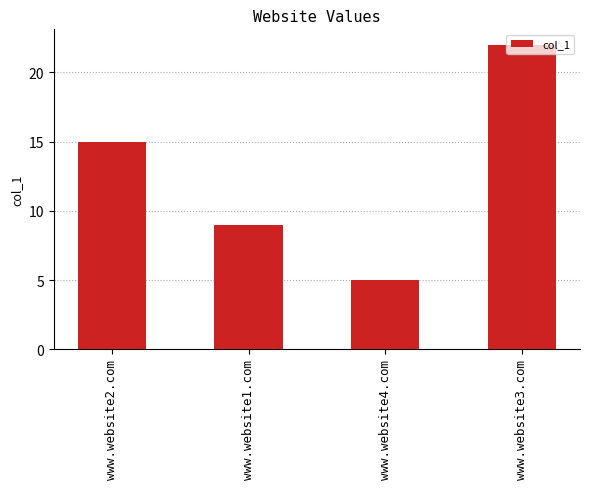

Is it true that the value at www.website3.com is 8?

False